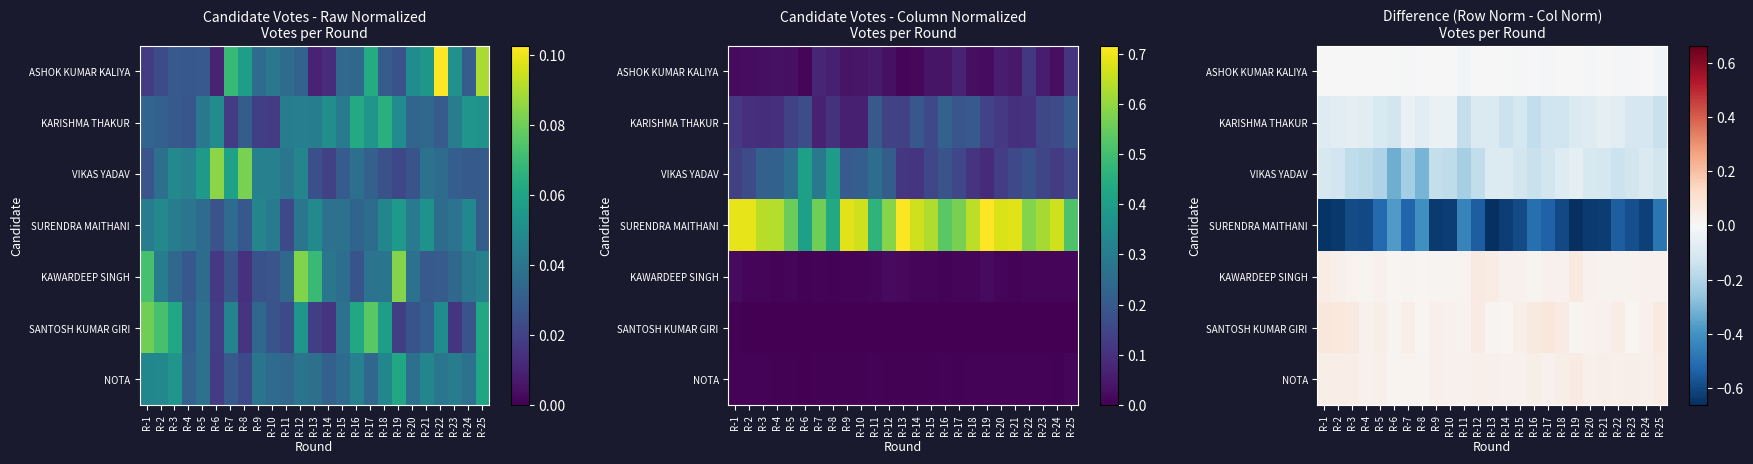

At which label is VIKAS YADAV closest to 0?

R-19